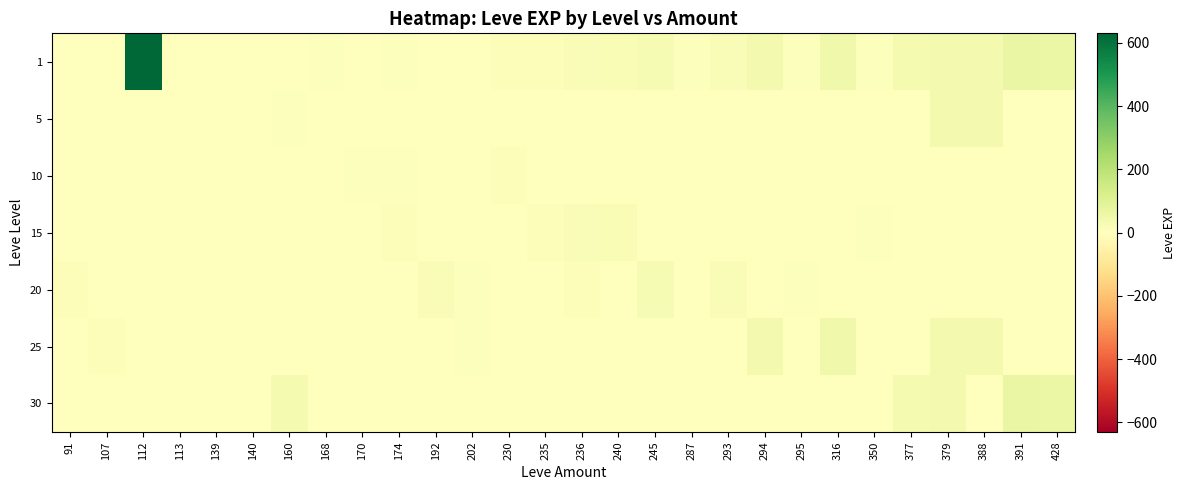

At which category is the sum across all series the highest?

112